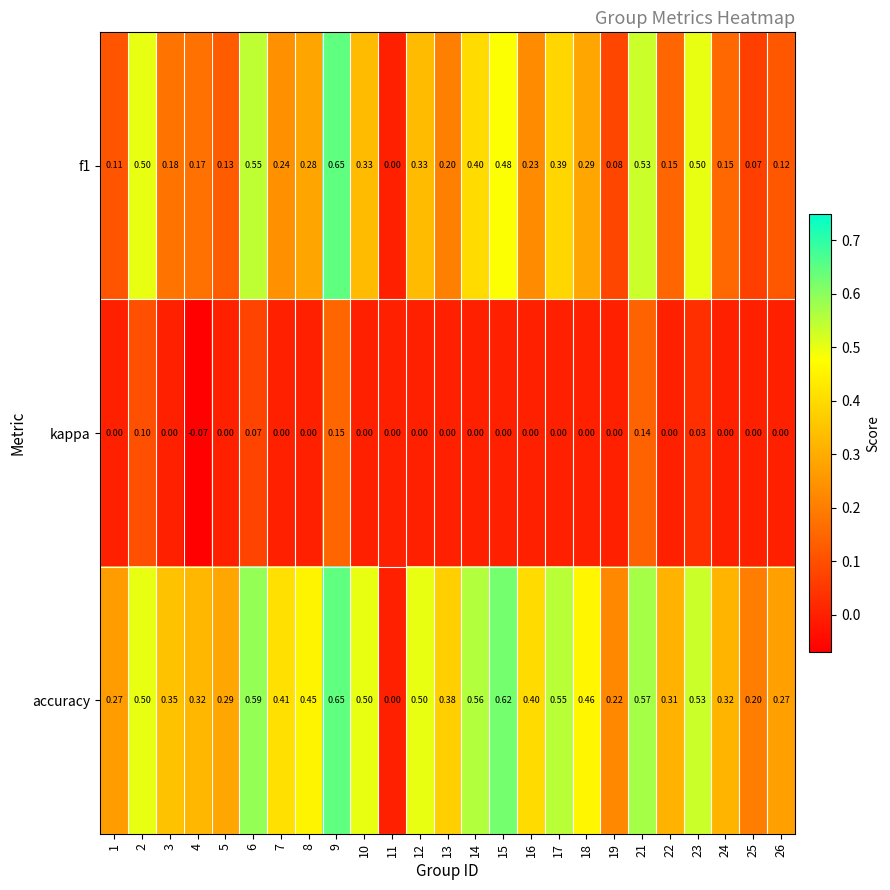

Is the value of accuracy at 15 greater than the value of kappa at 19?

Yes